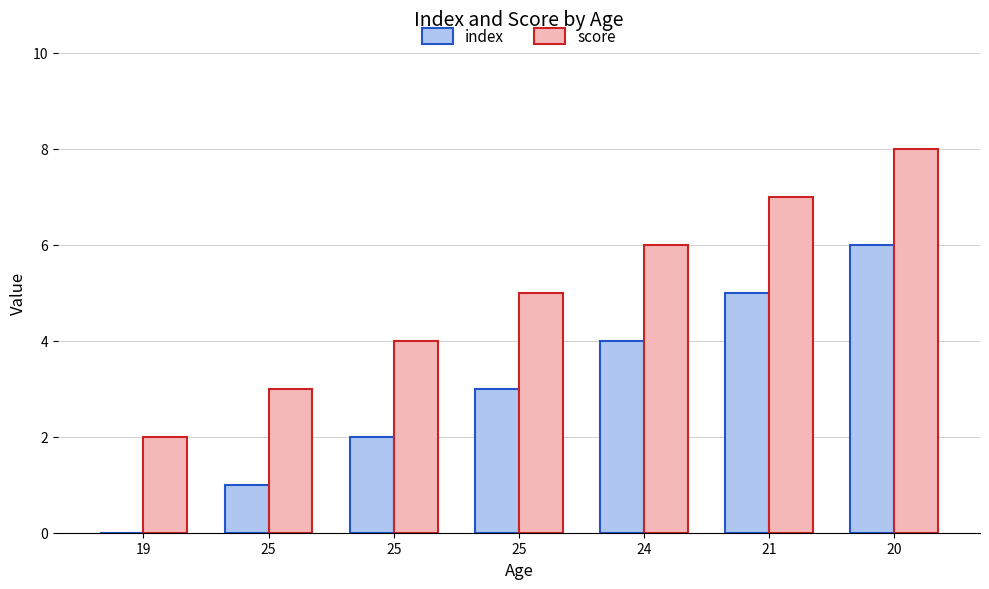

What is the sum of all index values?

21